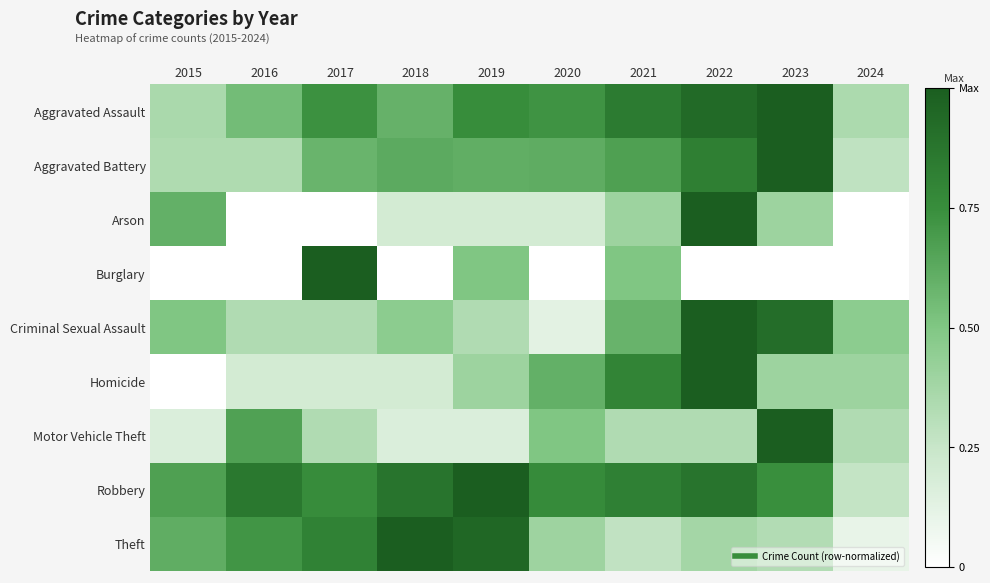

What is the difference between the highest and lowest values at 2018?

1.0